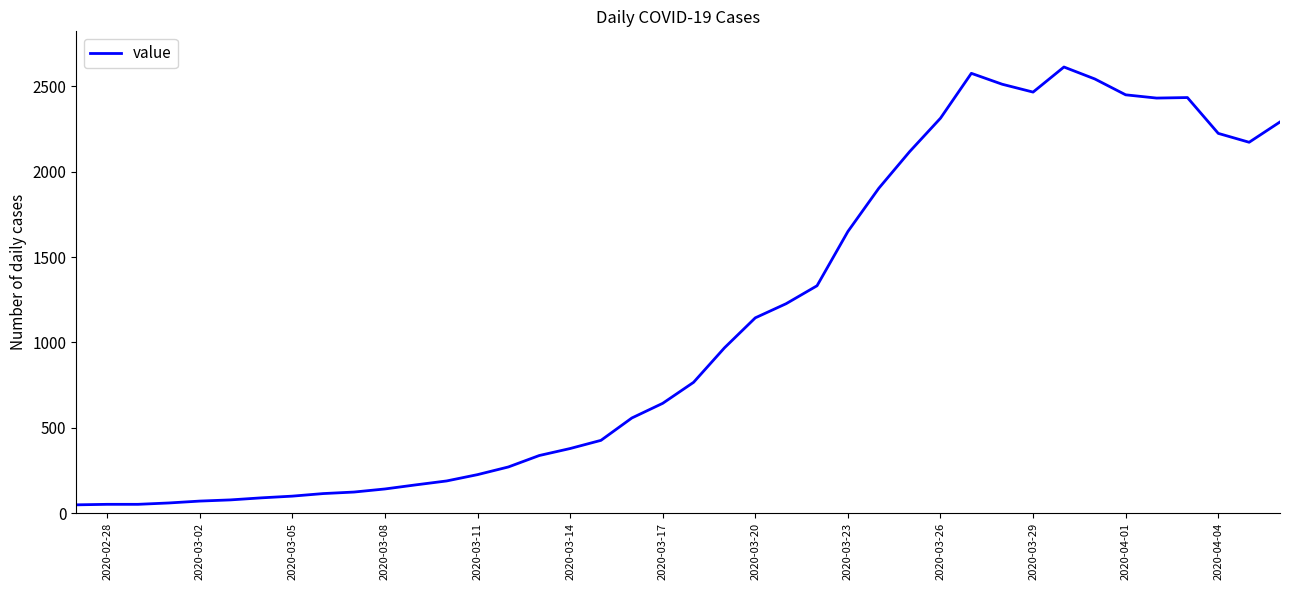

What is the greatest value displayed?

2614